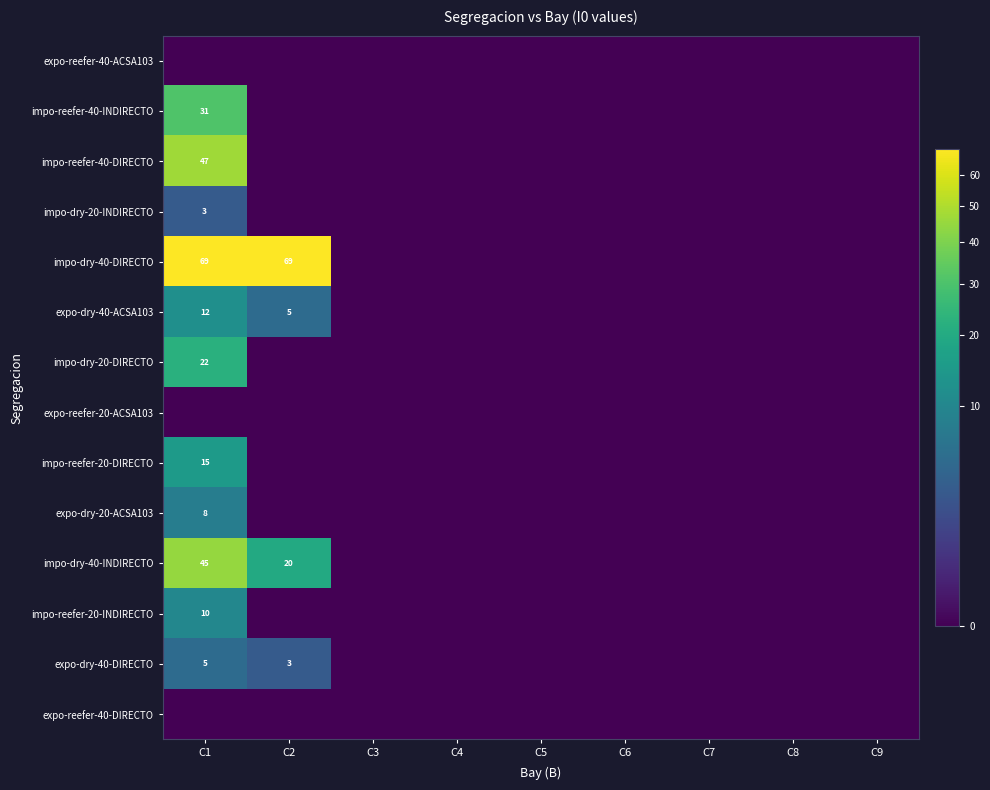

True or false: impo-dry-20-DIRECTO has a value of -9 at C9.

False